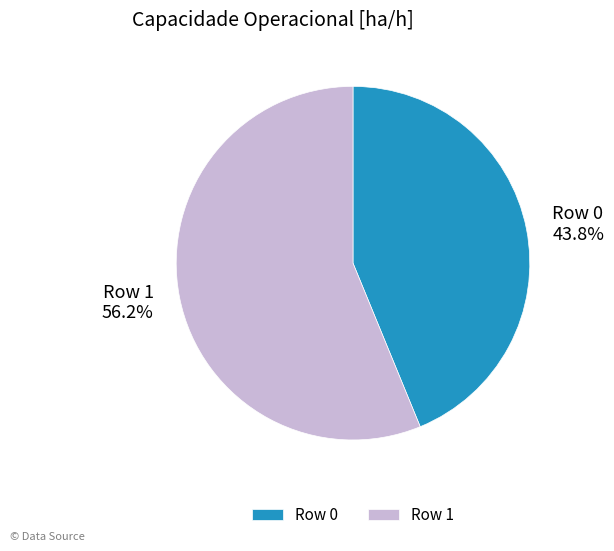

To the nearest percent, what is the combined percentage of Row 1 and Row 0?

100%